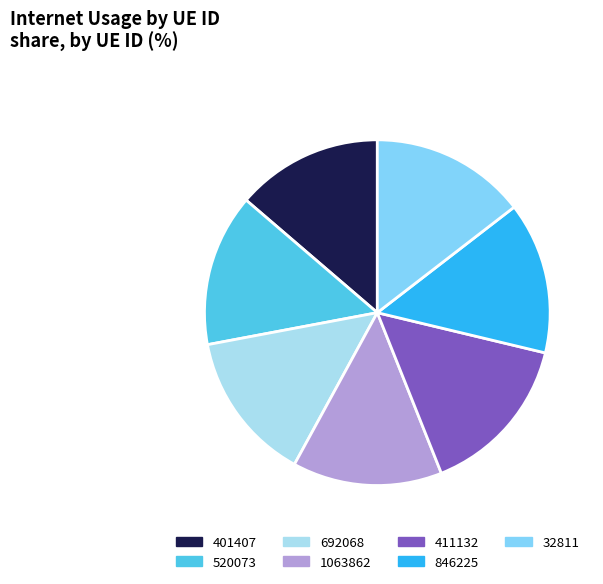

What is the ratio of the value at 1063862 to the value at 32811?

1.0